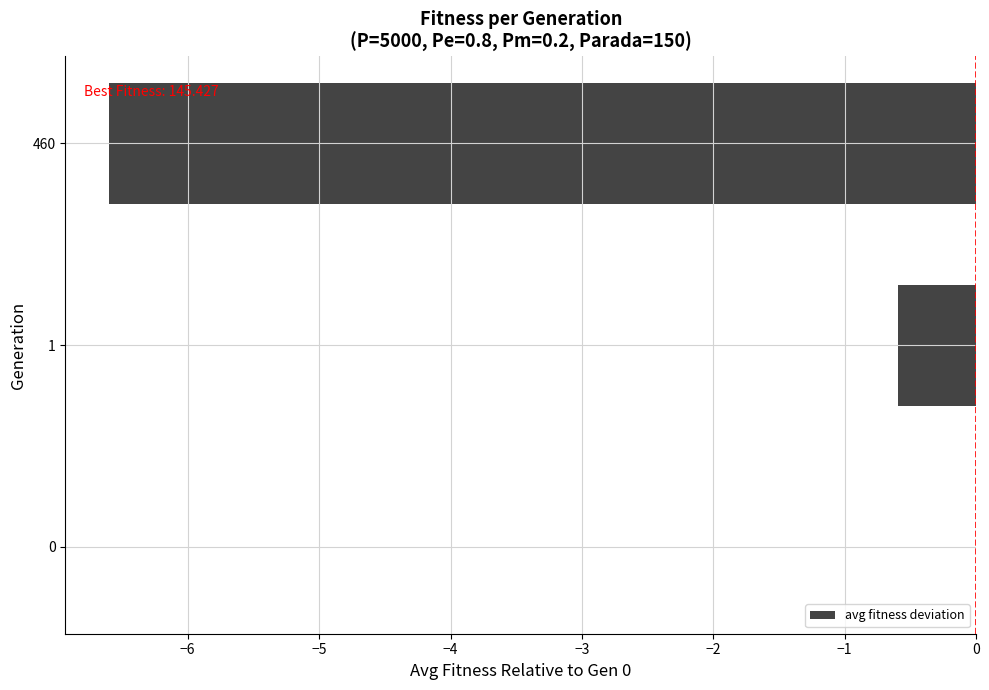

What is the change in value from 1 to 460?

-6.0